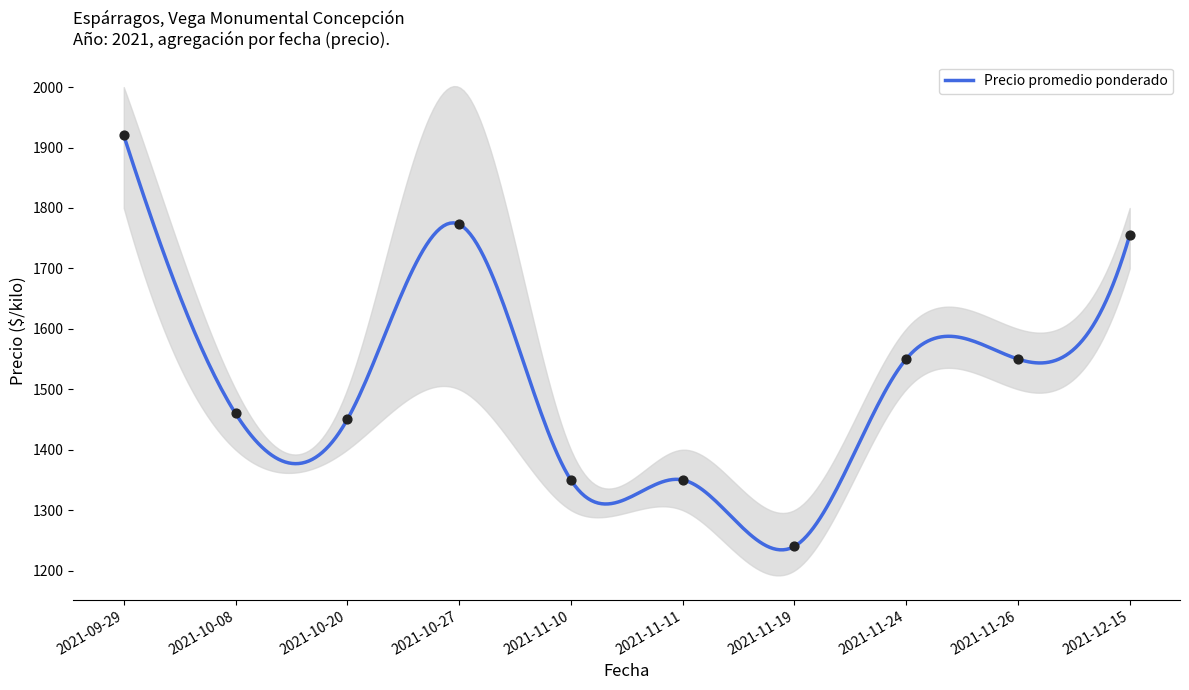

Is the value of Precio promedio ponderado at 2021-11-10 greater than the value of Precio mínimo at 2021-10-08?

No